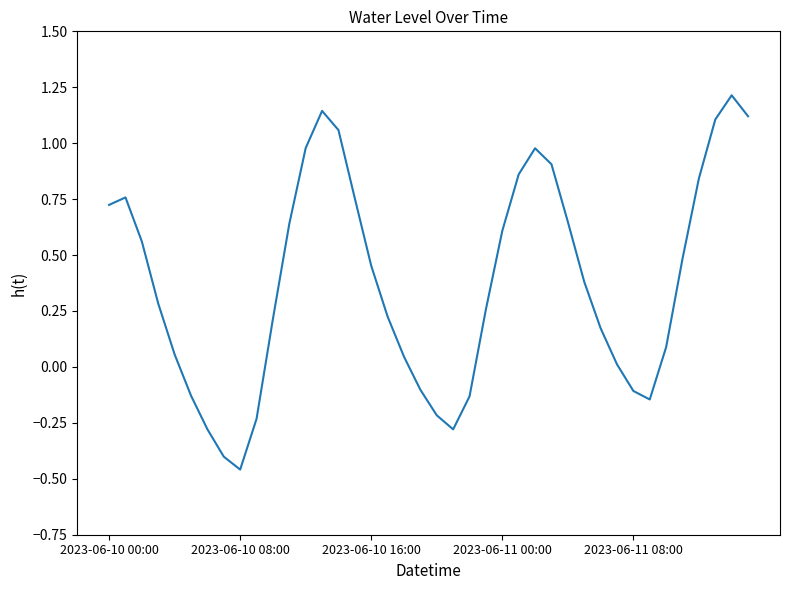

What is the greatest value displayed?

1.2